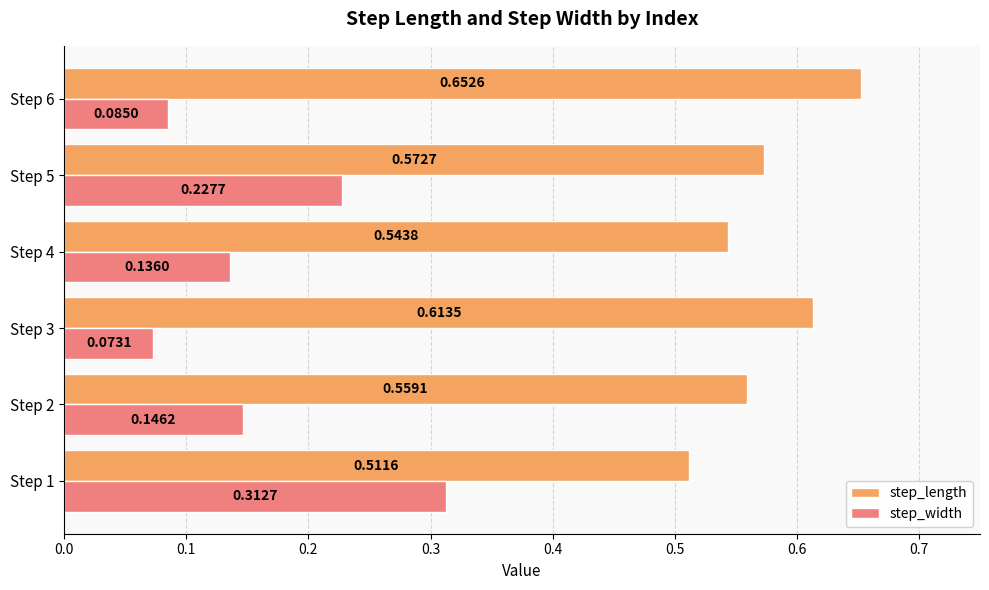

Which category has the highest value in the step_length series?

Step 6